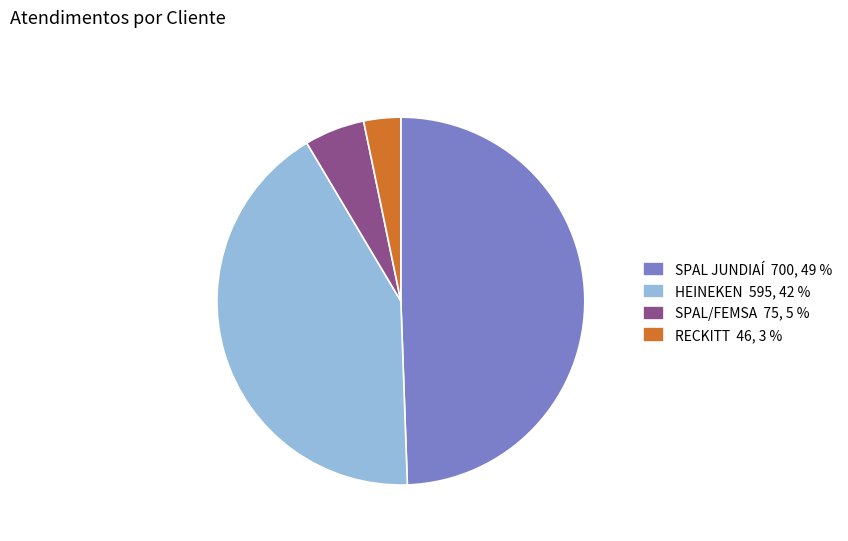

Which has a higher value, RECKITT 46, 3 % or SPAL JUNDIAÍ 700, 49 %?

SPAL JUNDIAÍ 700, 49 %